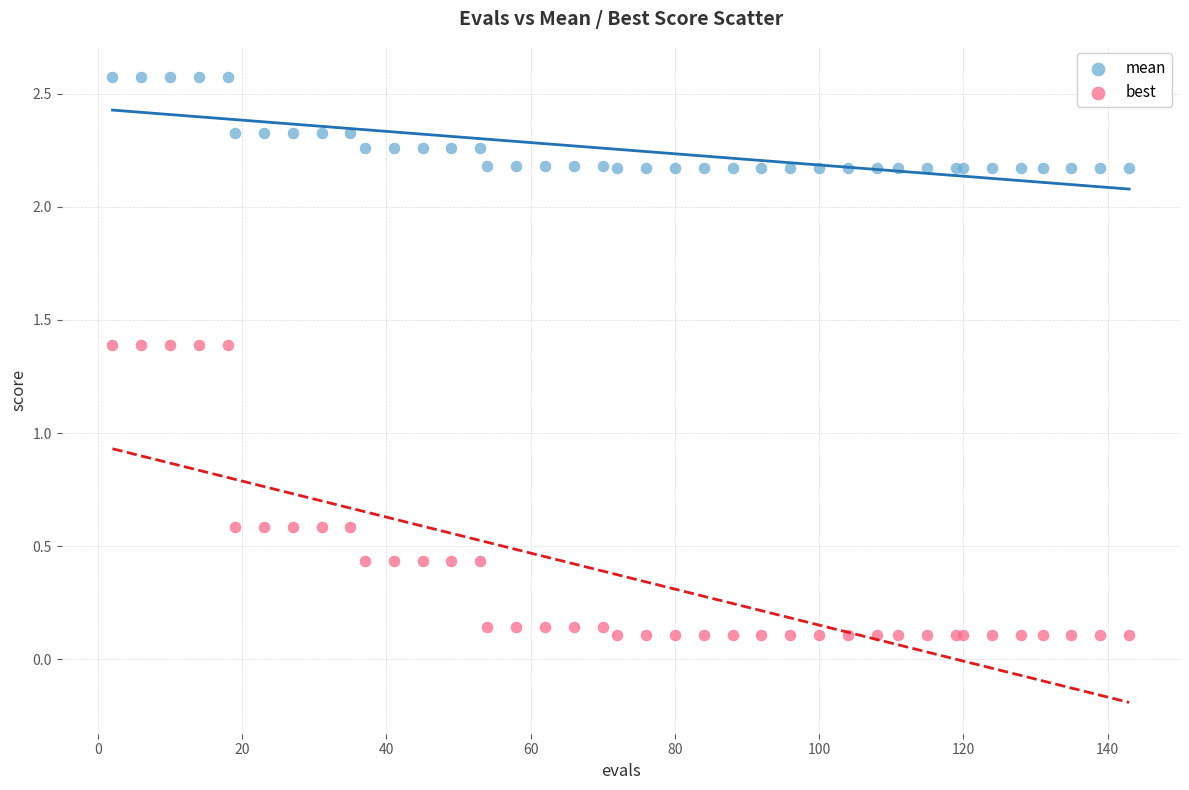

What is the X range (max minus min) for the scatter plot?

141.0